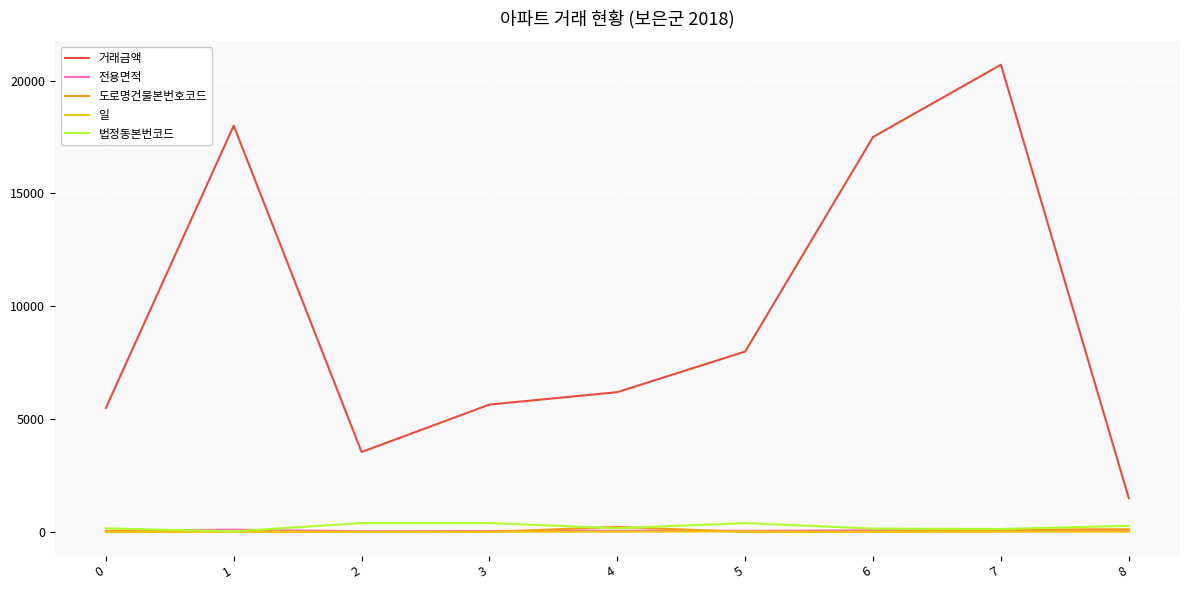

True or false: 법정동본번코드 and 거래금액 intersect in this chart.

False